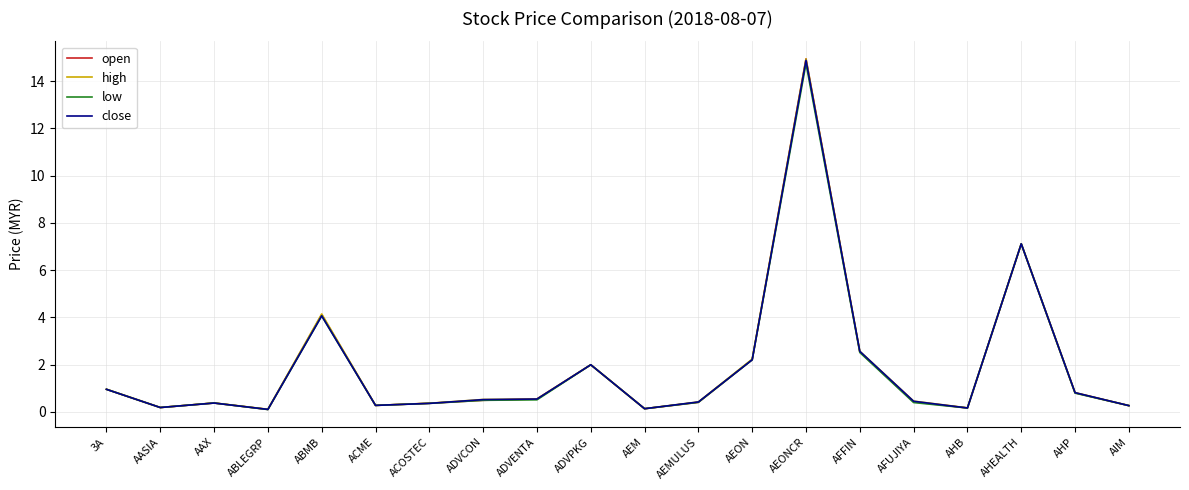

Is it true that close equals 1.7 at 3A?

False